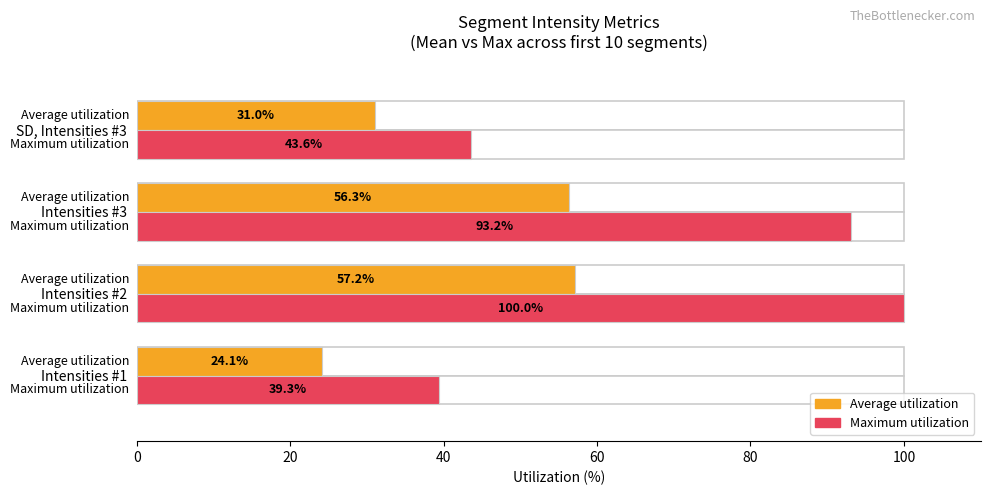

What is the difference between the maximum and second lowest values in the Average utilization series?

26.2